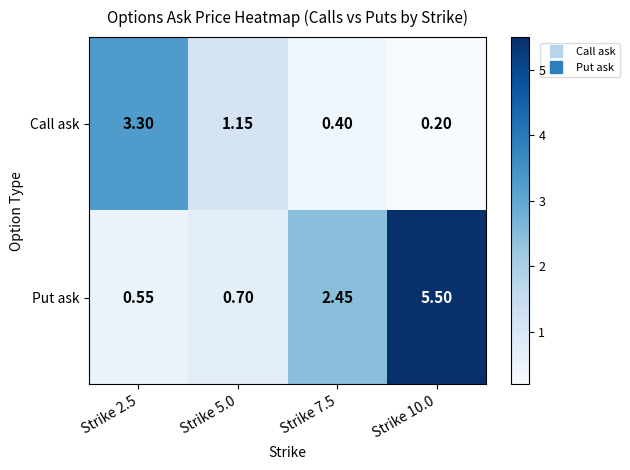

Is the value of Call ask at Strike 10.0 greater than the value of Put ask at Strike 2.5?

No